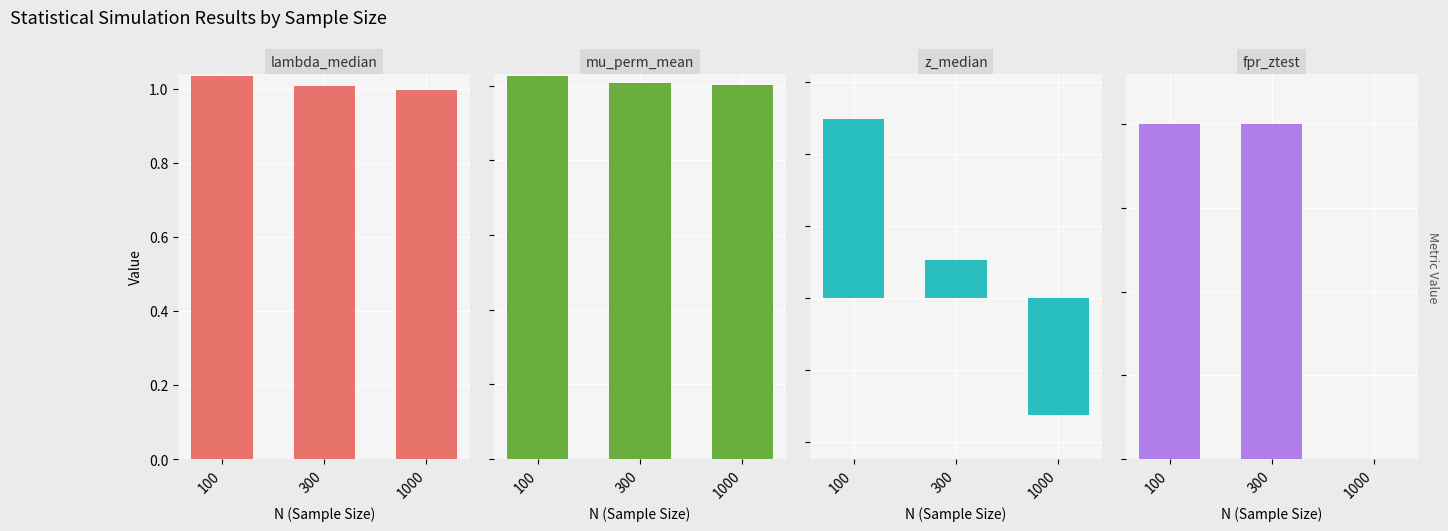

Which series changed the most between 100 and 1000?

z_median